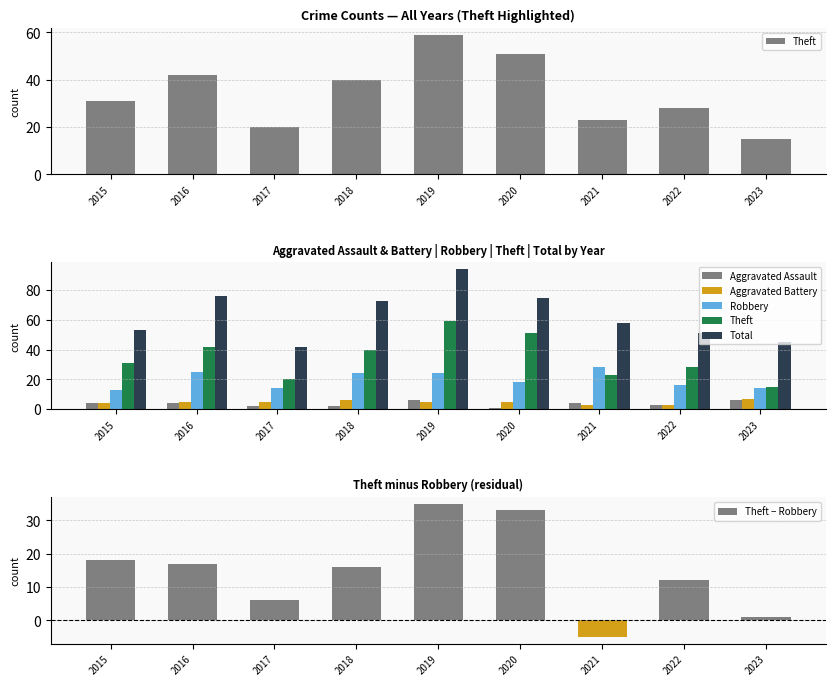

What is the difference between the Total values at 2023 and 2015?

8